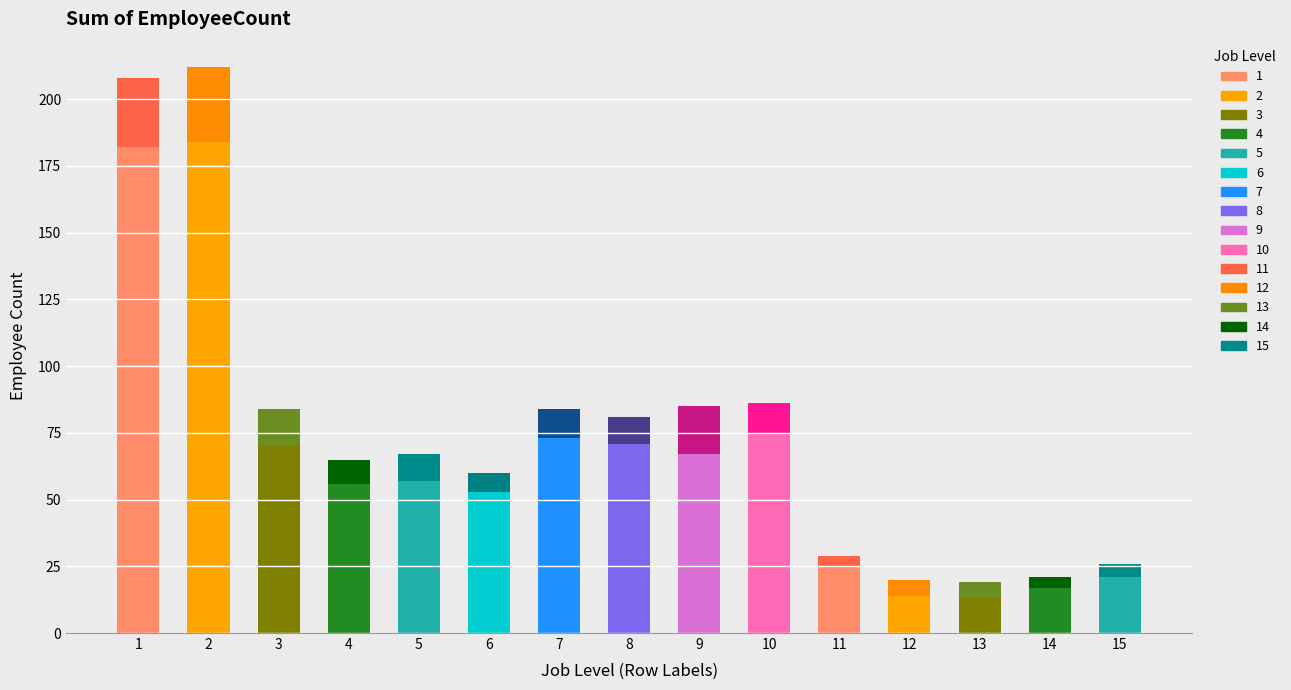

At which label is No closest to 98?

10